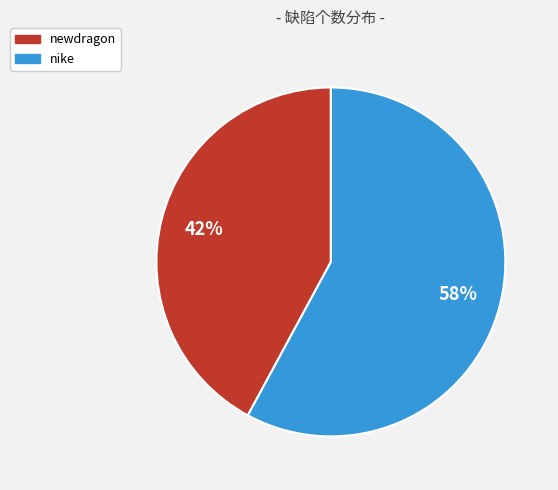

Which category has the biggest portion of the pie?

nike